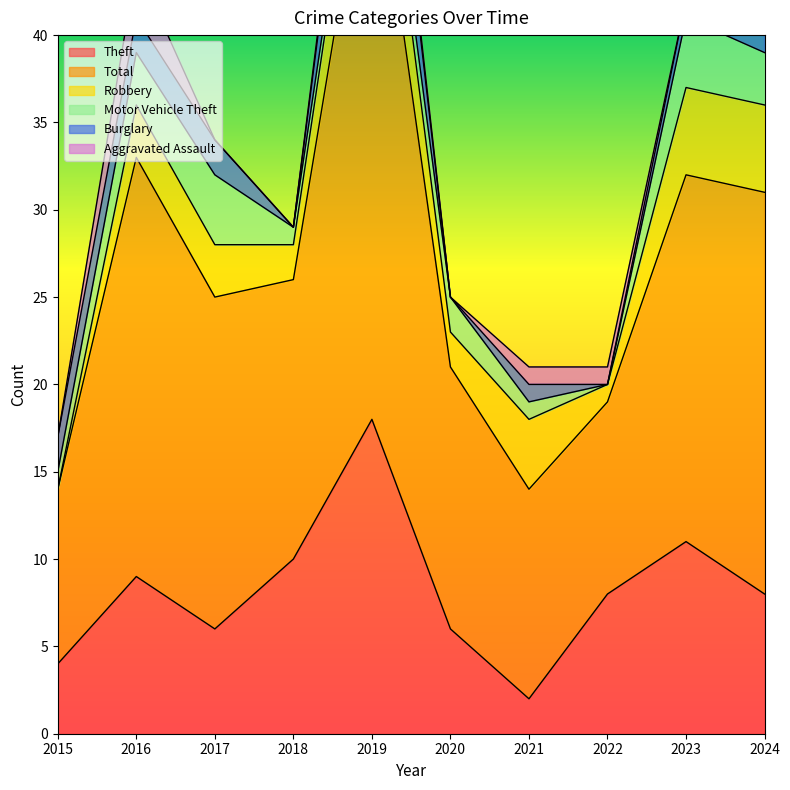

Where is the first local minimum for Motor Vehicle Theft?

2022